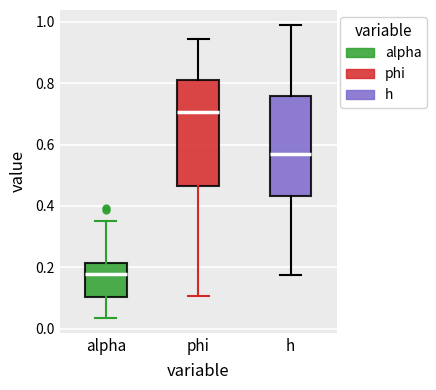

Reading left to right, transcribe this box plot: for each box, give where its median line is, the range the box spans, and where its two whiskers end, as read against the y-axis. The values are not printed on the chart, so give them approximately, as read against the axis.

alpha: median 0.18, box 0.10 to 0.22, whiskers 0.04 to 0.36
phi: median 0.70, box 0.46 to 0.82, whiskers 0.10 to 0.94
h: median 0.56, box 0.44 to 0.76, whiskers 0.18 to 1.00